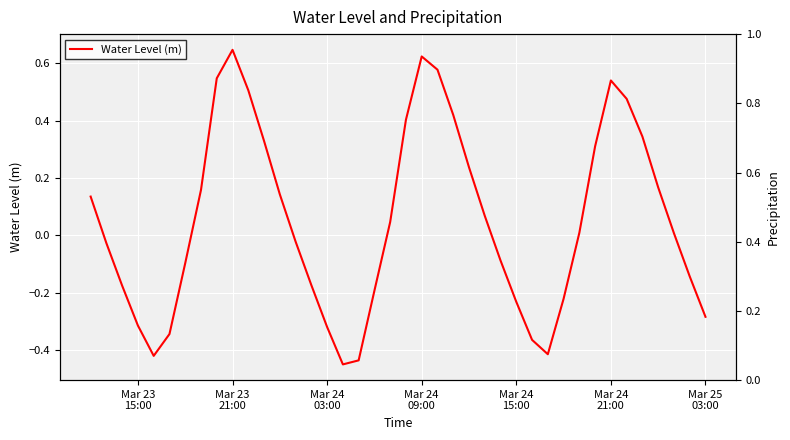

True or false: the data shows 0.3 at Mar 24 09:00.

False